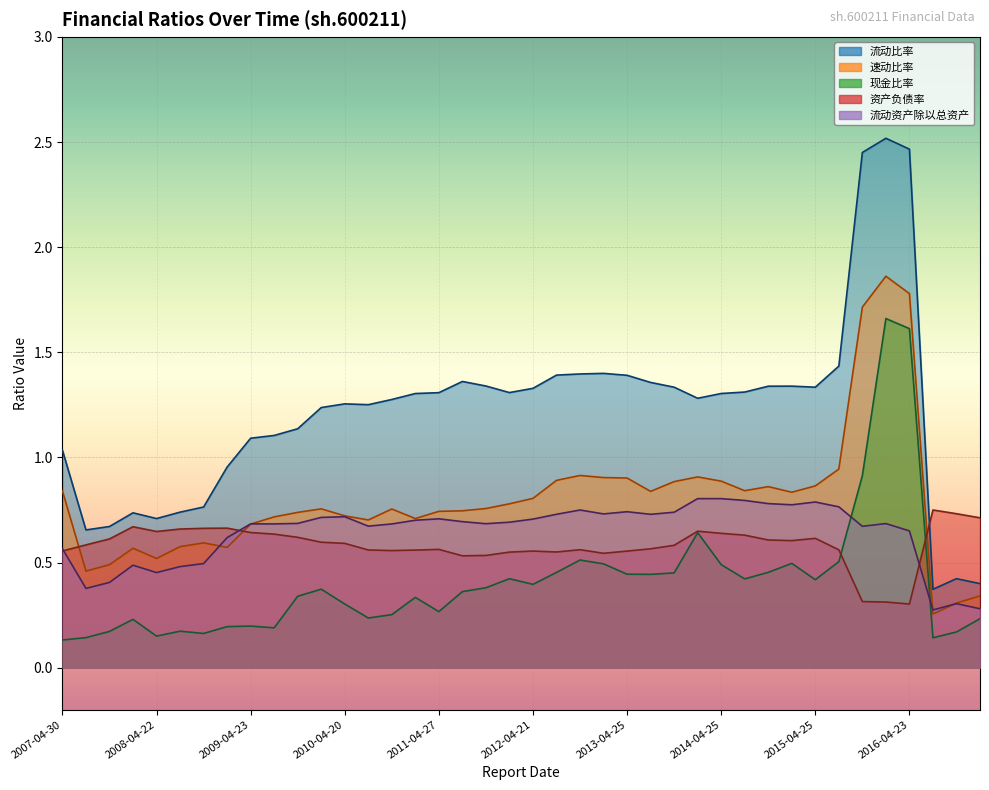

Between 2010-07-28 and 2014-04-25, which series saw the biggest shift?

现金比率